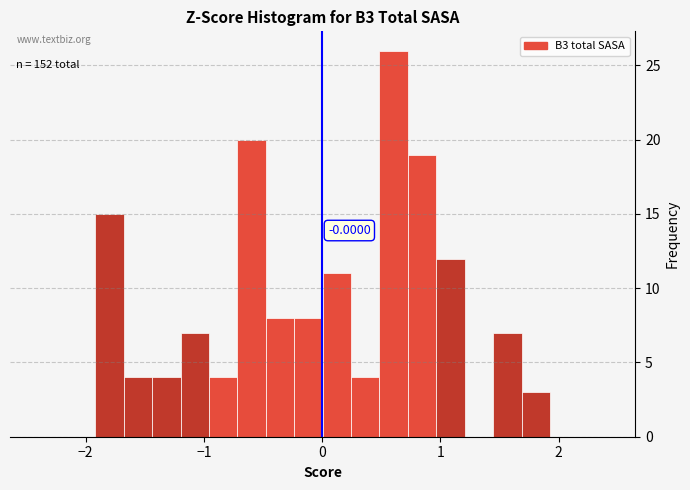

Around what value on the x-axis is the tallest bar? Give the approximate position of its centre, as read against the axis.

0.6